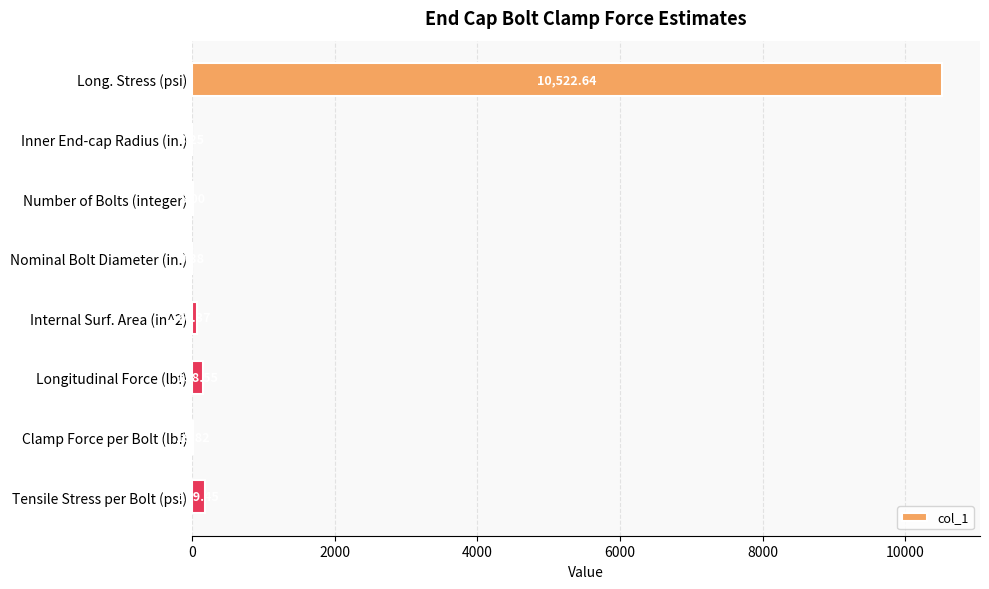

Which has a higher value, Inner End-cap Radius (in.) or Long. Stress (psi)?

Long. Stress (psi)